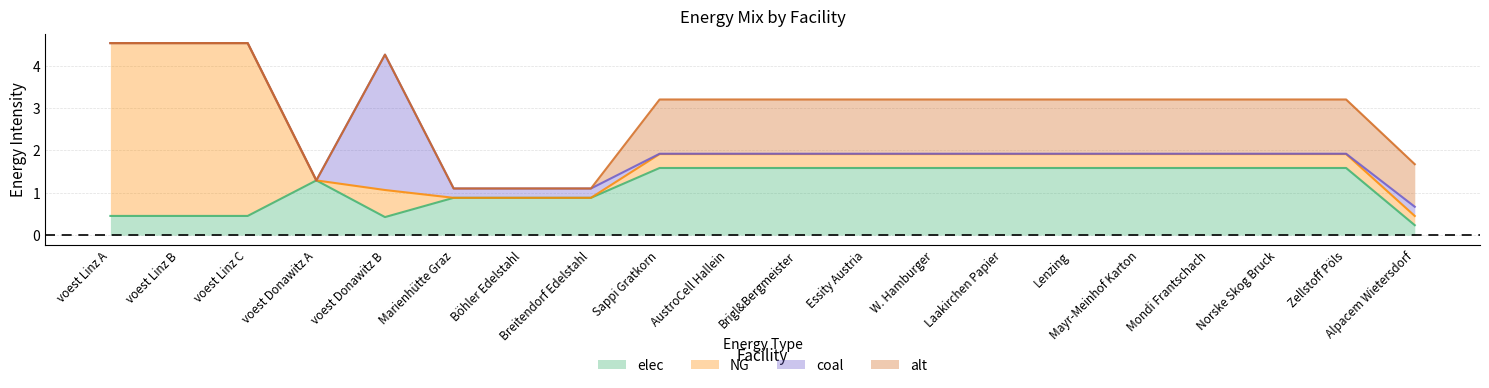

What is the sum of all alt values?

15.1